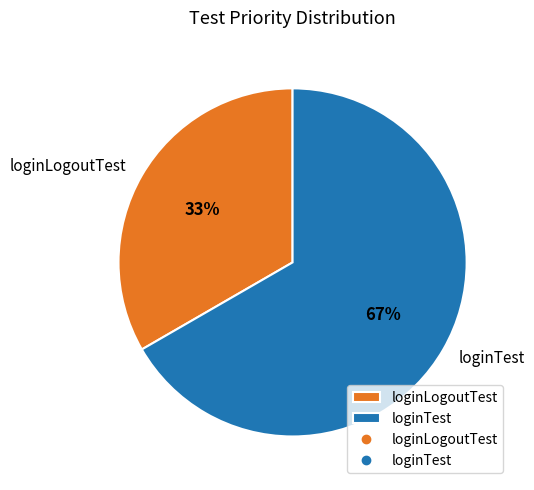

Combined, do loginTest and loginLogoutTest account for over 50%?

Yes